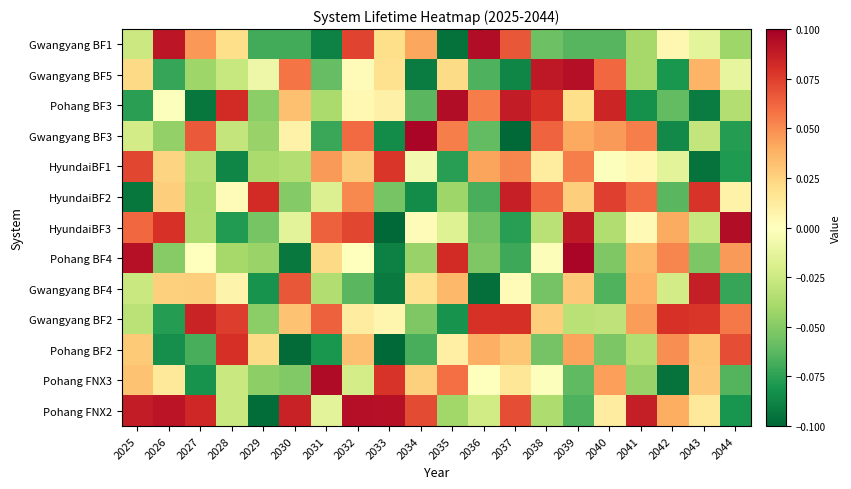

Reading left to right, what are all the values shown in this chart?

Gwangyang BF1: 2025=-0.0	2026=0.1	2027=0.0	2028=0.0	2029=-0.1	2030=-0.1	2031=-0.1	2032=0.1	2033=0.0	2034=0.0	2035=-0.1	2036=0.1	2037=0.1	2038=-0.1	2039=-0.1	2040=-0.1	2041=-0.0	2042=0.0	2043=-0.0	2044=-0.0
Gwangyang BF5: 2025=0.0	2026=-0.1	2027=-0.0	2028=-0.0	2029=-0.0	2030=0.1	2031=-0.1	2032=0.0	2033=0.0	2034=-0.1	2035=0.0	2036=-0.1	2037=-0.1	2038=0.1	2039=0.1	2040=0.1	2041=-0.0	2042=-0.1	2043=0.0	2044=-0.0
Pohang BF3: 2025=-0.1	2026=-0.0	2027=-0.1	2028=0.1	2029=-0.0	2030=0.0	2031=-0.0	2032=0.0	2033=0.0	2034=-0.1	2035=0.1	2036=0.1	2037=0.1	2038=0.1	2039=0.0	2040=0.1	2041=-0.1	2042=-0.1	2043=-0.1	2044=-0.0
Gwangyang BF3: 2025=-0.0	2026=-0.0	2027=0.1	2028=-0.0	2029=-0.0	2030=0.0	2031=-0.1	2032=0.1	2033=-0.1	2034=0.1	2035=0.1	2036=-0.1	2037=-0.1	2038=0.1	2039=0.0	2040=0.0	2041=0.1	2042=-0.1	2043=-0.0	2044=-0.1
HyundaiBF1: 2025=0.1	2026=0.0	2027=-0.0	2028=-0.1	2029=-0.0	2030=-0.0	2031=0.0	2032=0.0	2033=0.1	2034=-0.0	2035=-0.1	2036=0.0	2037=0.1	2038=0.0	2039=0.1	2040=-0.0	2041=0.0	2042=-0.0	2043=-0.1	2044=-0.1
HyundaiBF2: 2025=-0.1	2026=0.0	2027=-0.0	2028=0.0	2029=0.1	2030=-0.1	2031=-0.0	2032=0.1	2033=-0.1	2034=-0.1	2035=-0.0	2036=-0.1	2037=0.1	2038=0.1	2039=0.0	2040=0.1	2041=0.1	2042=-0.1	2043=0.1	2044=0.0
HyundaiBF3: 2025=0.1	2026=0.1	2027=-0.0	2028=-0.1	2029=-0.1	2030=-0.0	2031=0.1	2032=0.1	2033=-0.1	2034=0.0	2035=-0.0	2036=-0.1	2037=-0.1	2038=-0.0	2039=0.1	2040=-0.0	2041=0.0	2042=0.0	2043=-0.0	2044=0.1
Pohang BF4: 2025=0.1	2026=-0.0	2027=-0.0	2028=-0.0	2029=-0.0	2030=-0.1	2031=0.0	2032=0.0	2033=-0.1	2034=-0.0	2035=0.1	2036=-0.1	2037=-0.1	2038=-0.0	2039=0.1	2040=-0.1	2041=0.0	2042=0.1	2043=-0.1	2044=0.0
Gwangyang BF4: 2025=-0.0	2026=0.0	2027=0.0	2028=0.0	2029=-0.1	2030=0.1	2031=-0.0	2032=-0.1	2033=-0.1	2034=0.0	2035=0.0	2036=-0.1	2037=0.0	2038=-0.1	2039=0.0	2040=-0.1	2041=0.0	2042=-0.0	2043=0.1	2044=-0.1
Gwangyang BF2: 2025=-0.0	2026=-0.1	2027=0.1	2028=0.1	2029=-0.0	2030=0.0	2031=0.1	2032=0.0	2033=0.0	2034=-0.1	2035=-0.1	2036=0.1	2037=0.1	2038=0.0	2039=-0.0	2040=-0.0	2041=0.0	2042=0.1	2043=0.1	2044=0.1
Pohang BF2: 2025=0.0	2026=-0.1	2027=-0.1	2028=0.1	2029=0.0	2030=-0.1	2031=-0.1	2032=0.0	2033=-0.1	2034=-0.1	2035=0.0	2036=0.0	2037=0.0	2038=-0.1	2039=0.0	2040=-0.1	2041=-0.0	2042=0.0	2043=0.0	2044=0.1
Pohang FNX3: 2025=0.0	2026=0.0	2027=-0.1	2028=-0.0	2029=-0.0	2030=-0.1	2031=0.1	2032=-0.0	2033=0.1	2034=0.0	2035=0.1	2036=0.0	2037=0.0	2038=-0.0	2039=-0.1	2040=0.0	2041=-0.0	2042=-0.1	2043=0.0	2044=-0.1
Pohang FNX2: 2025=0.1	2026=0.1	2027=0.1	2028=-0.0	2029=-0.1	2030=0.1	2031=-0.0	2032=0.1	2033=0.1	2034=0.1	2035=-0.0	2036=-0.0	2037=0.1	2038=-0.0	2039=-0.1	2040=0.0	2041=0.1	2042=0.0	2043=0.0	2044=-0.1